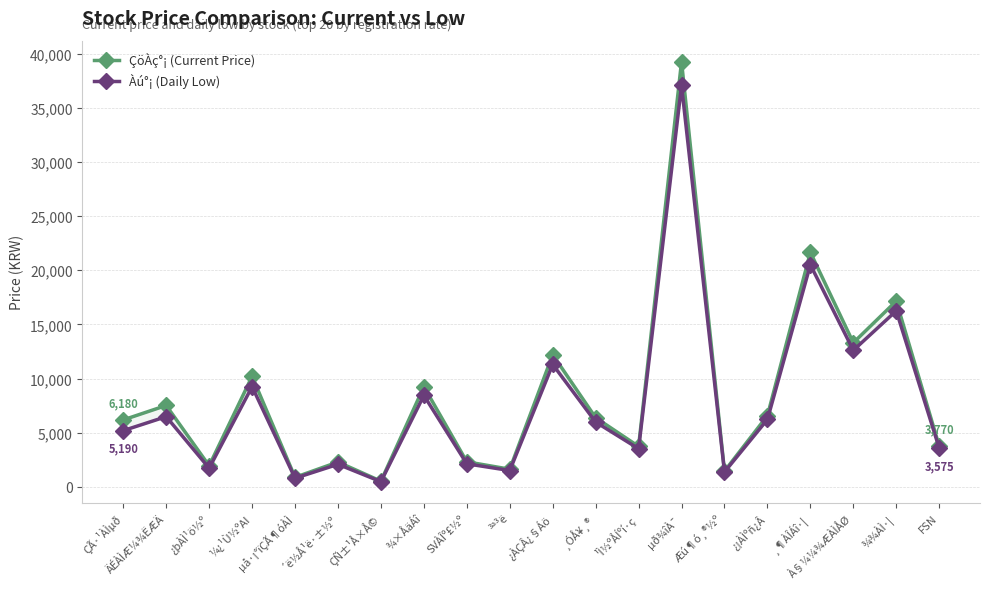

What is the difference between the second highest and minimum values in the ÇöÀç°¡ (Current Price) series?

21127